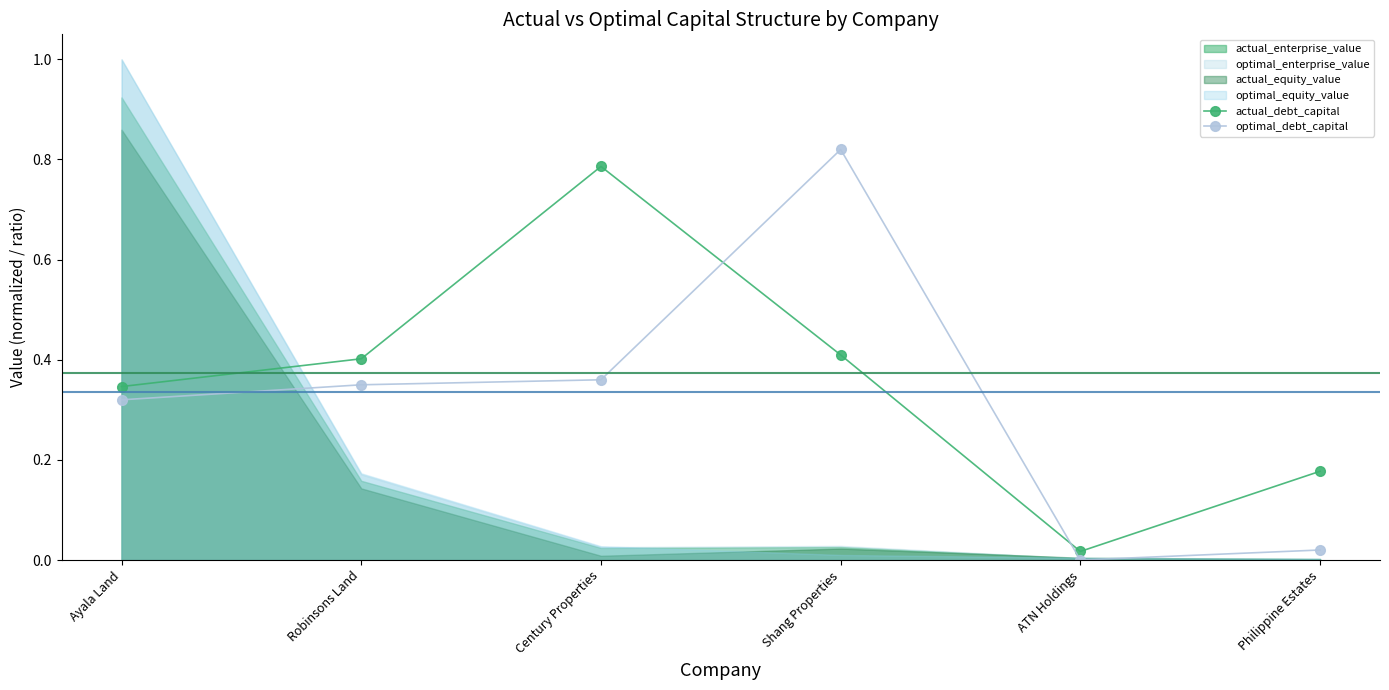

Where do optimal_debt_capital and actual_debt_capital first cross each other?

Century Properties and Shang Properties